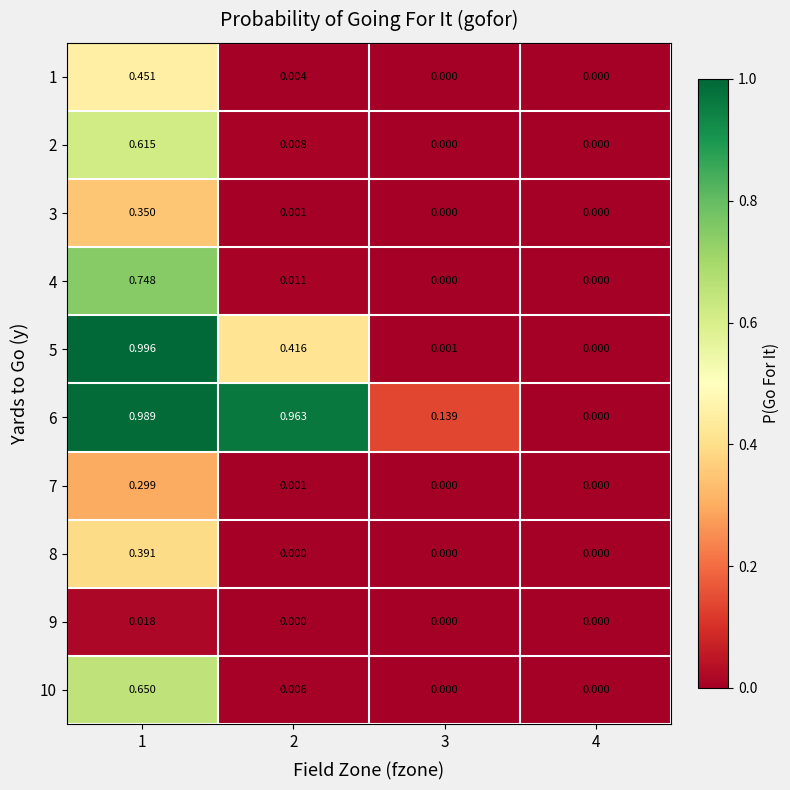

Is the value of 4 at 2 greater than the value of 8 at 3?

Yes